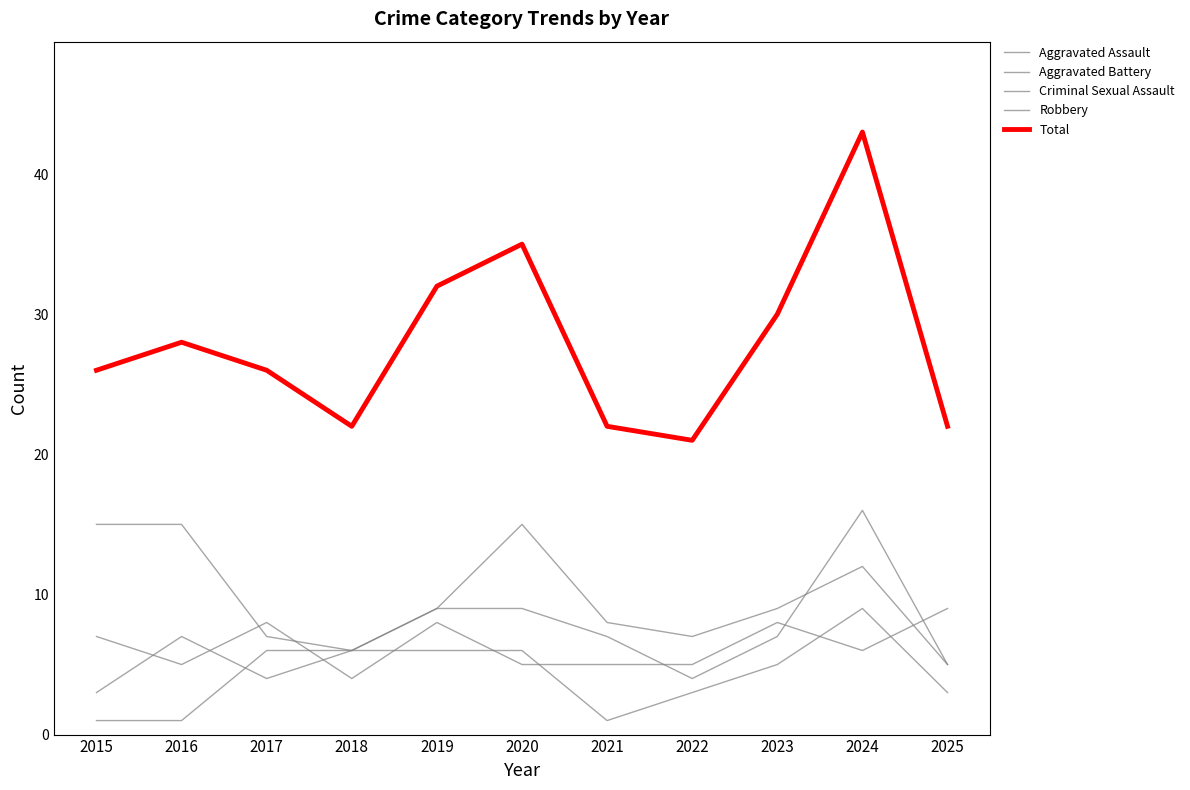

Does the chart have visible grid lines?

No